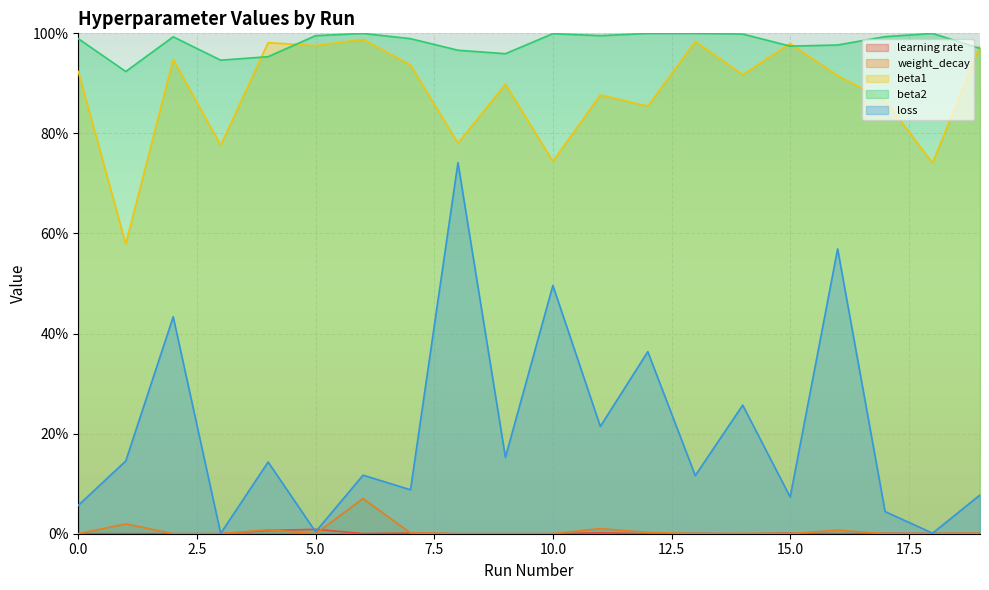

True or false: learning rate and beta2 cross at least once.

False